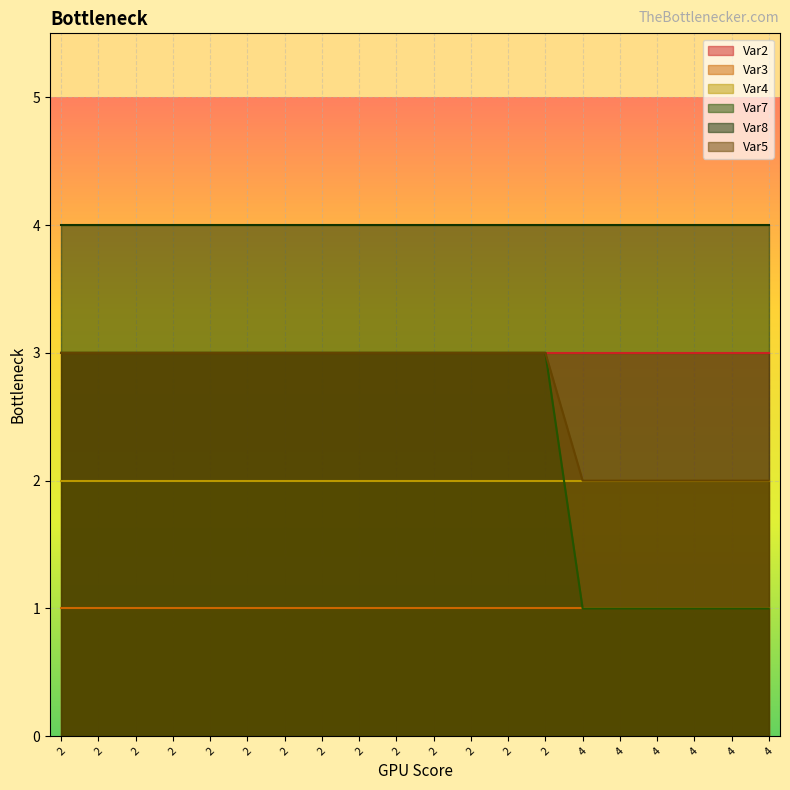

What are all the series names shown in the legend?

Var2, Var3, Var4, Var7, Var8, Var5